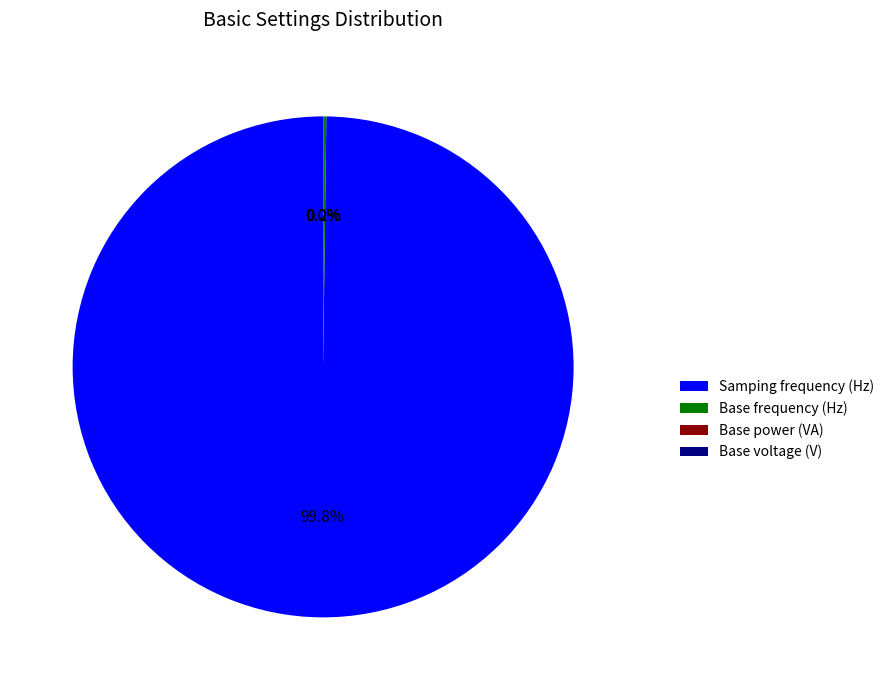

Which category has the biggest portion of the pie?

Samping frequency (Hz)